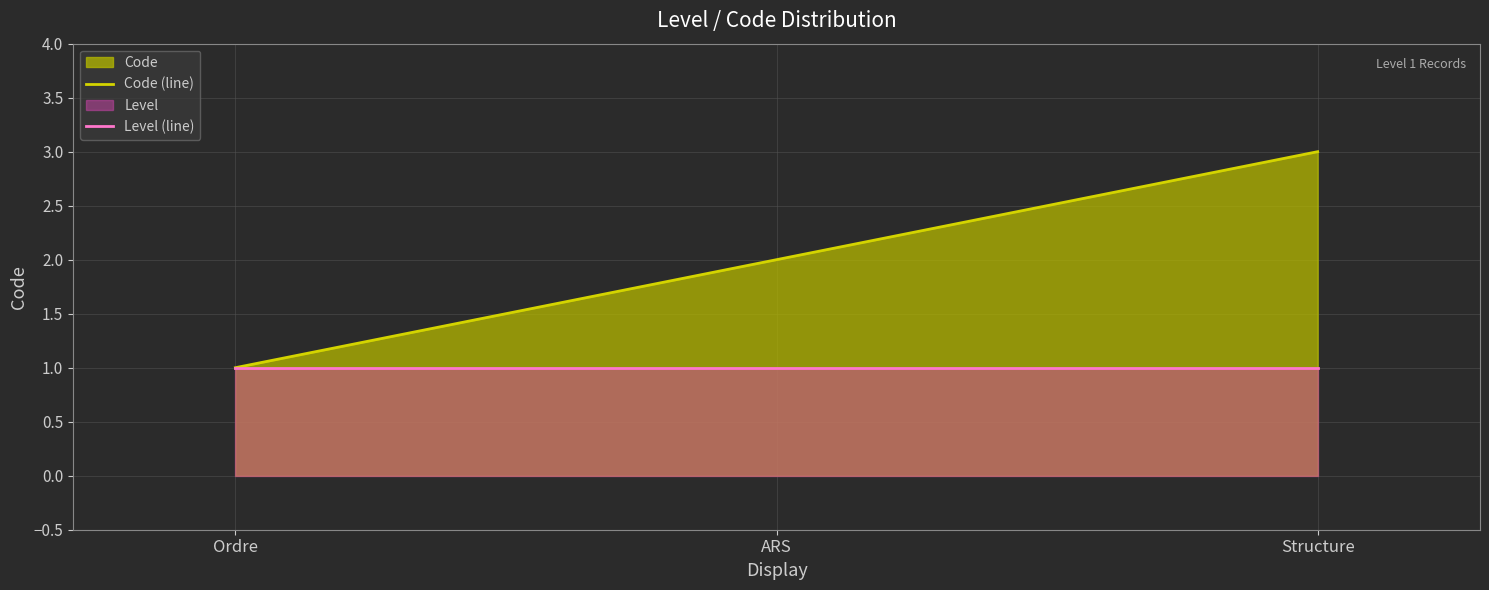

Reading right to left, extract all data points from this chart.

Code (line): Structure=3	ARS=2	Ordre=1
Level (line): Structure=1	ARS=1	Ordre=1